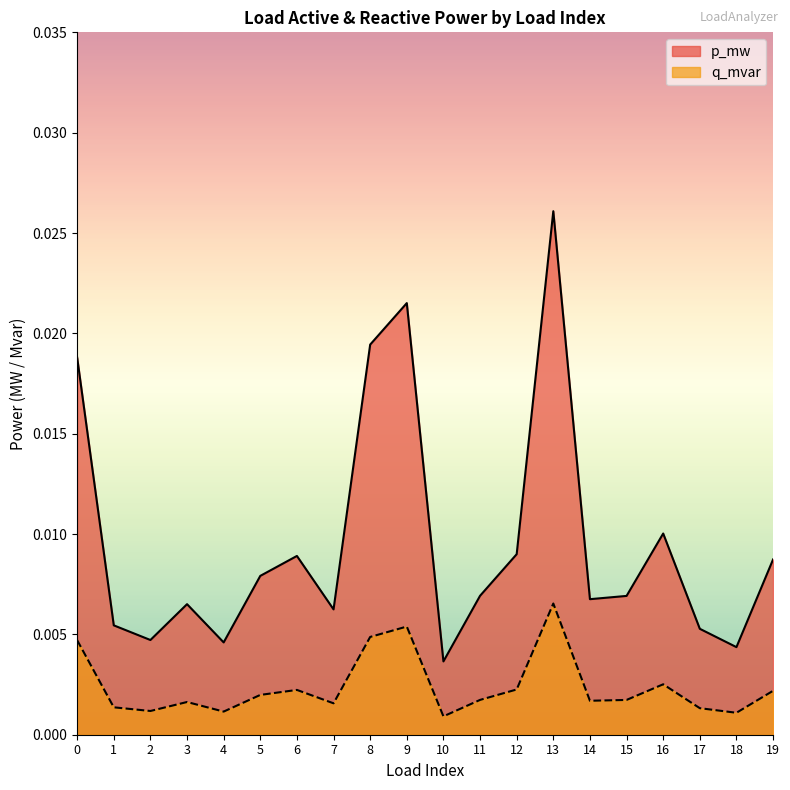

What are all the series names shown in the legend?

p_mw, q_mvar